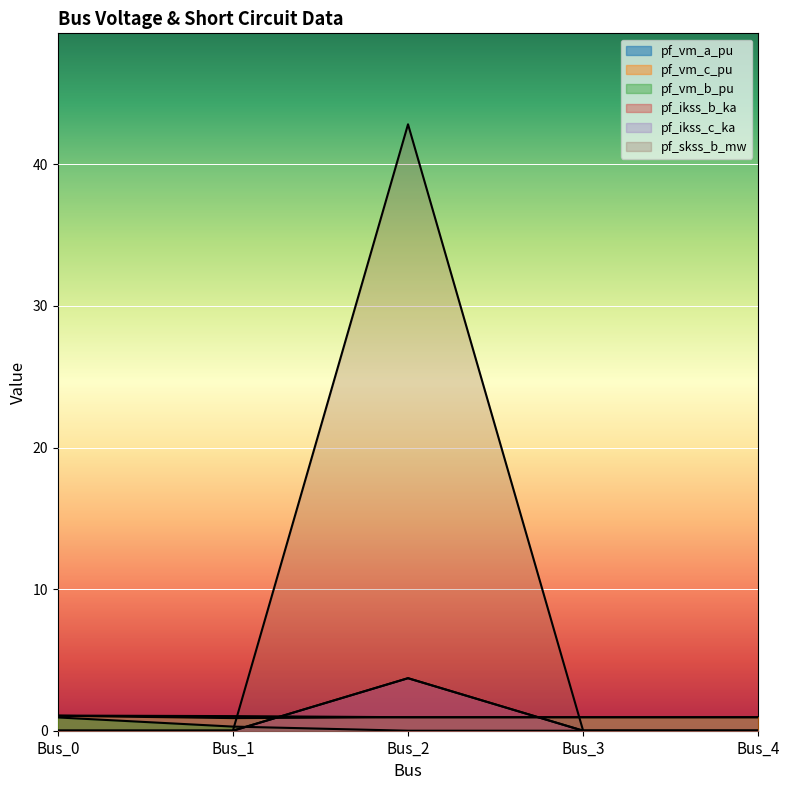

What is the difference between the maximum and minimum values in the pf_vm_b_pu series?

0.9